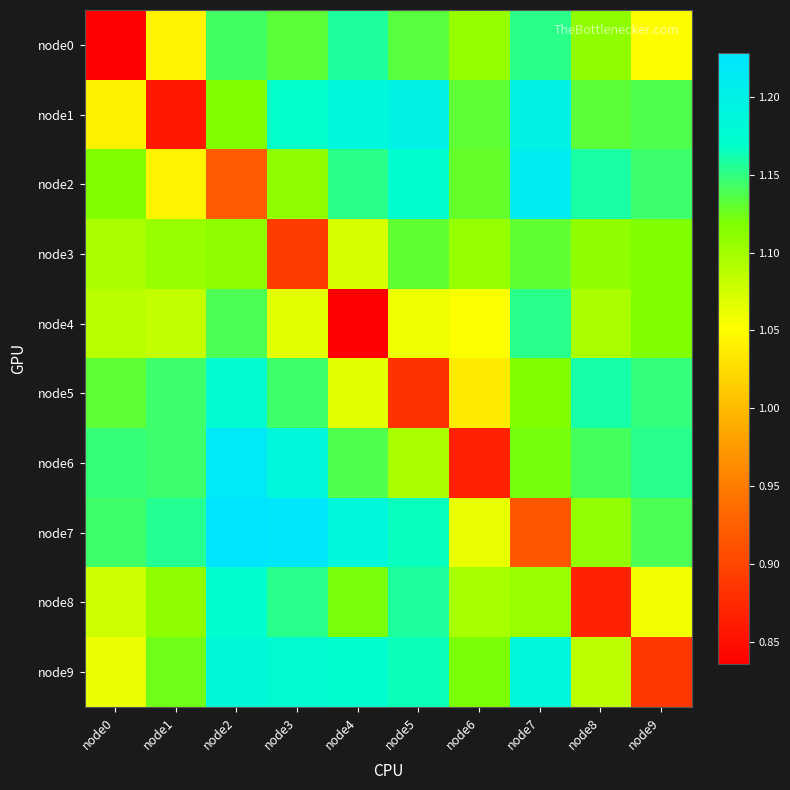

Which series has the widest spread of values?

node6